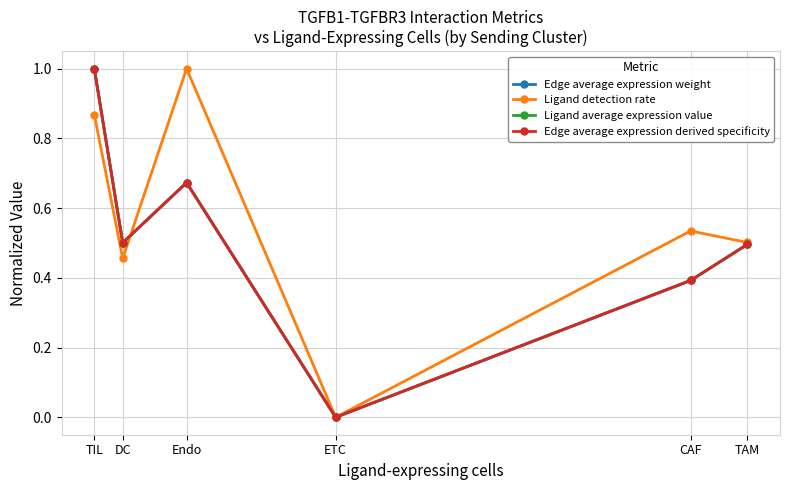

The Ligand average expression value series shows 0.8 at DC. True or false?

False